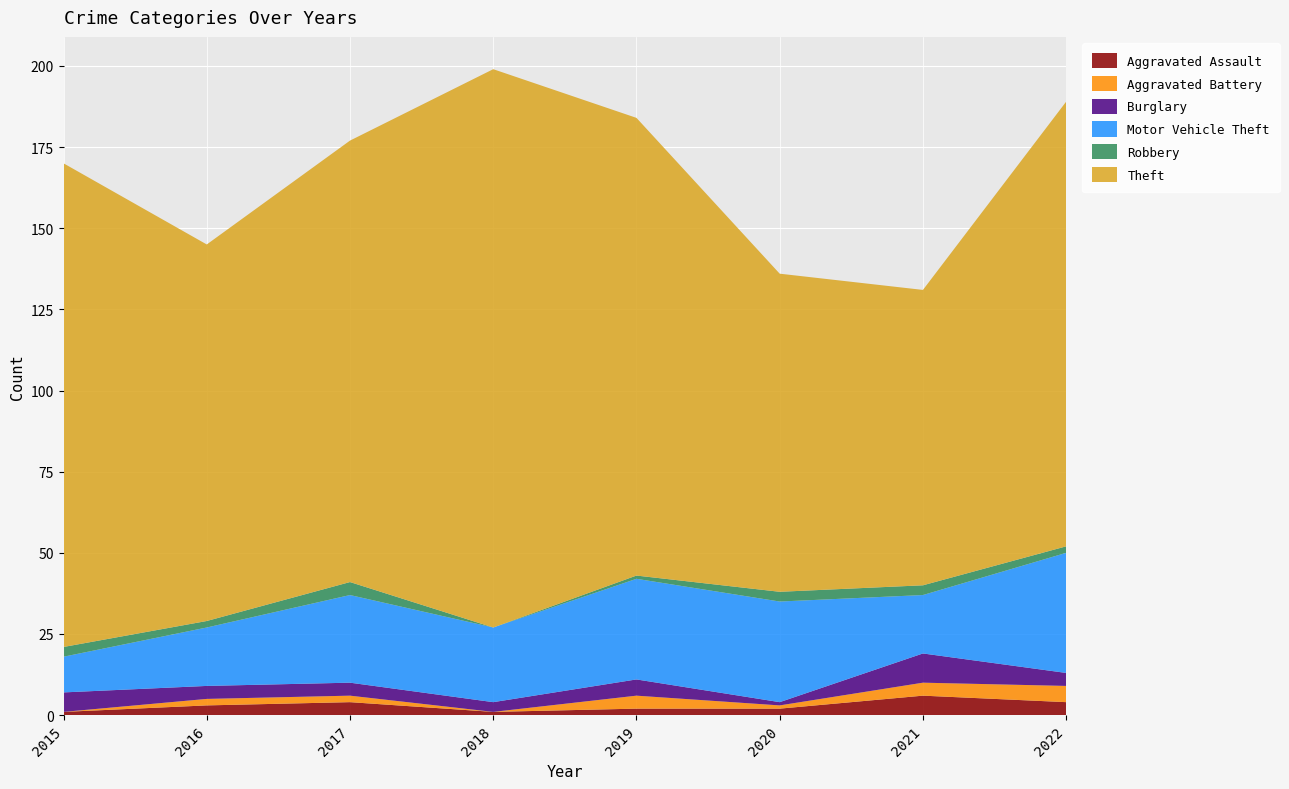

Reading right to left, transcribe all the data shown in this chart.

Aggravated Assault: 4	6	2	2	1	4	3	1
Aggravated Battery: 5	4	1	4	0	2	2	0
Burglary: 4	9	1	5	3	4	4	6
Motor Vehicle Theft: 37	18	31	31	23	27	18	11
Robbery: 2	3	3	1	0	4	2	3
Theft: 137	91	98	141	172	136	116	149